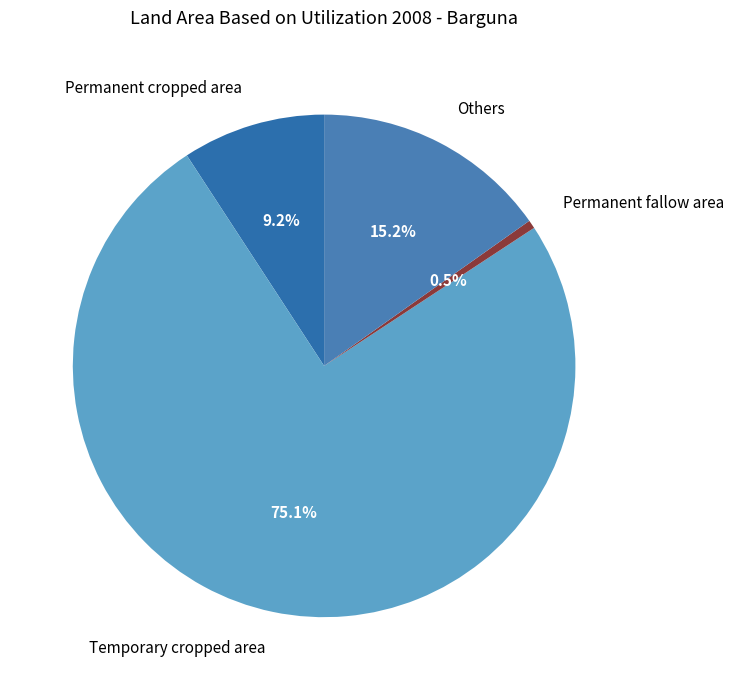

To the nearest percent, what percentage of the pie is Others?

15%